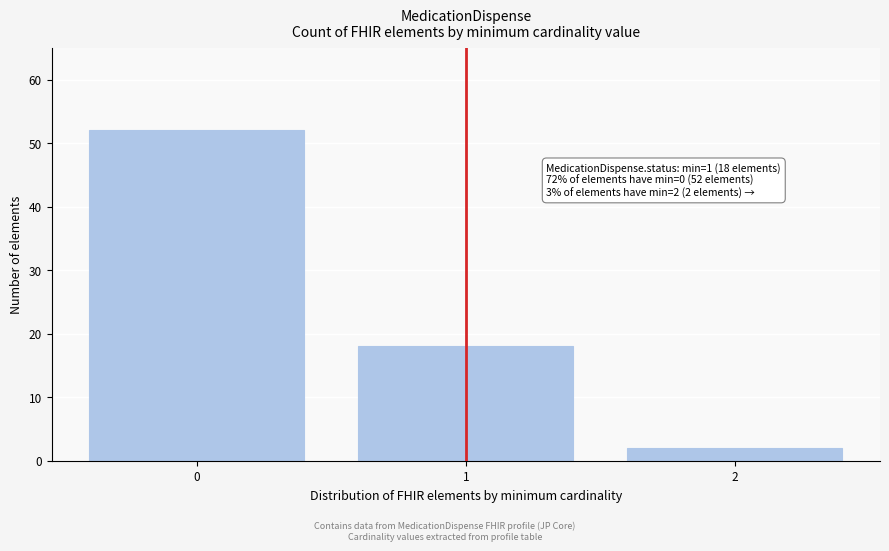

Reading right to left, list all the values displayed in this chart.

2	18	52